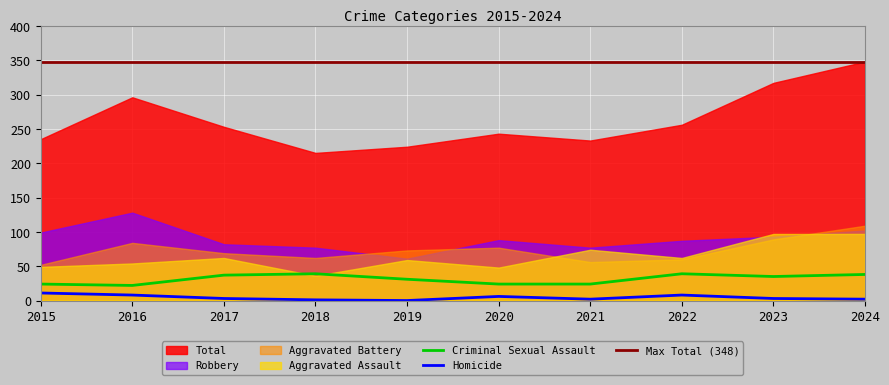

Which series has the widest spread of values?

Total